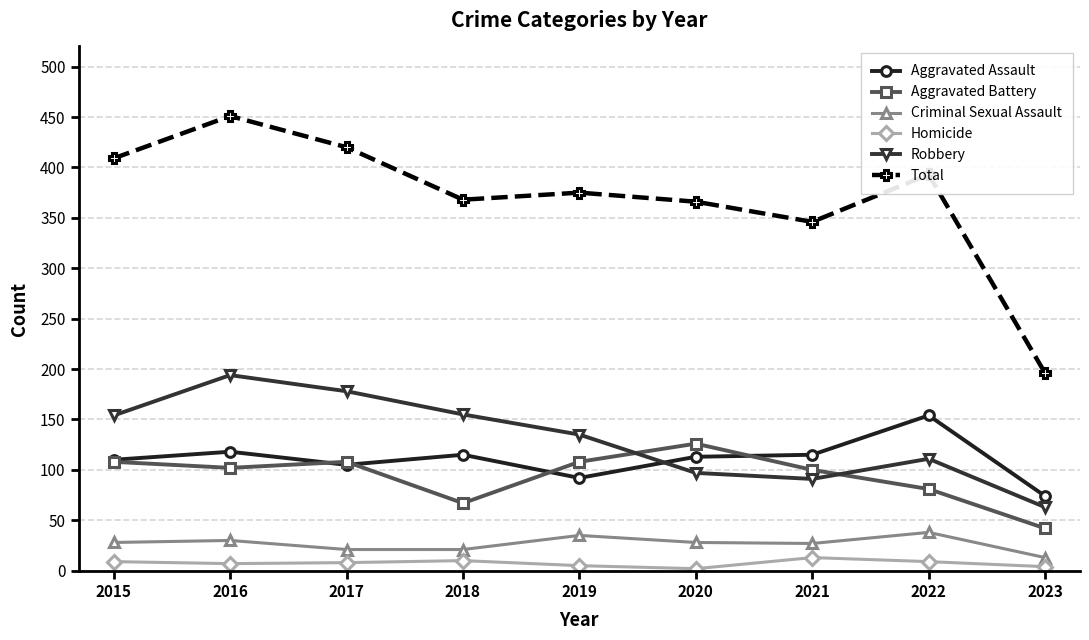

Count the number of data series in this chart.

6